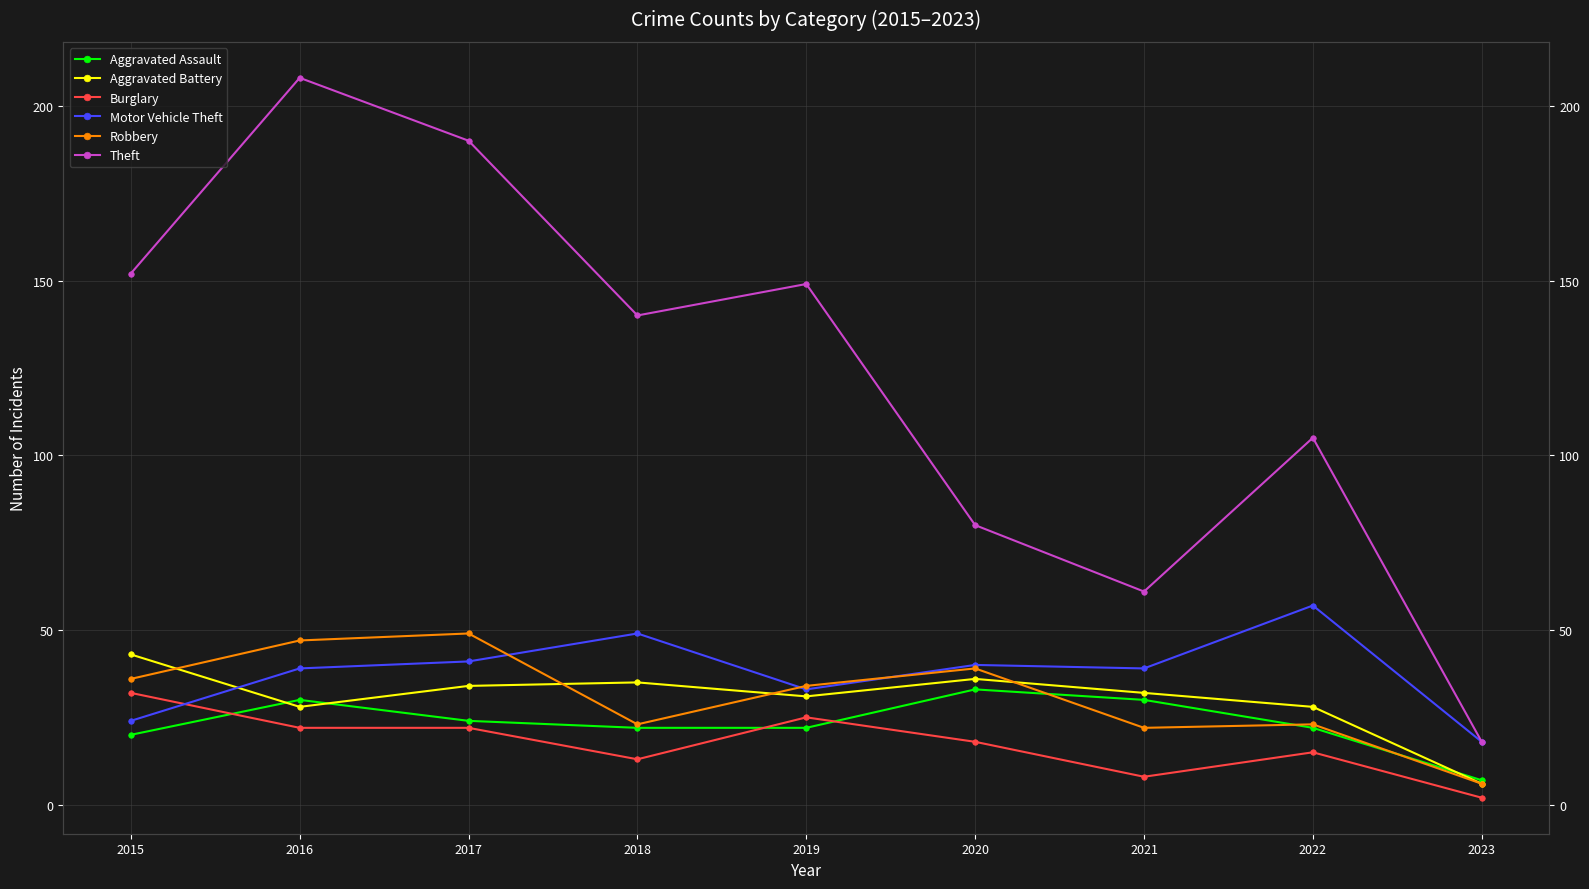

Between 2015 and 2019, which series saw the biggest shift?

Aggravated Battery